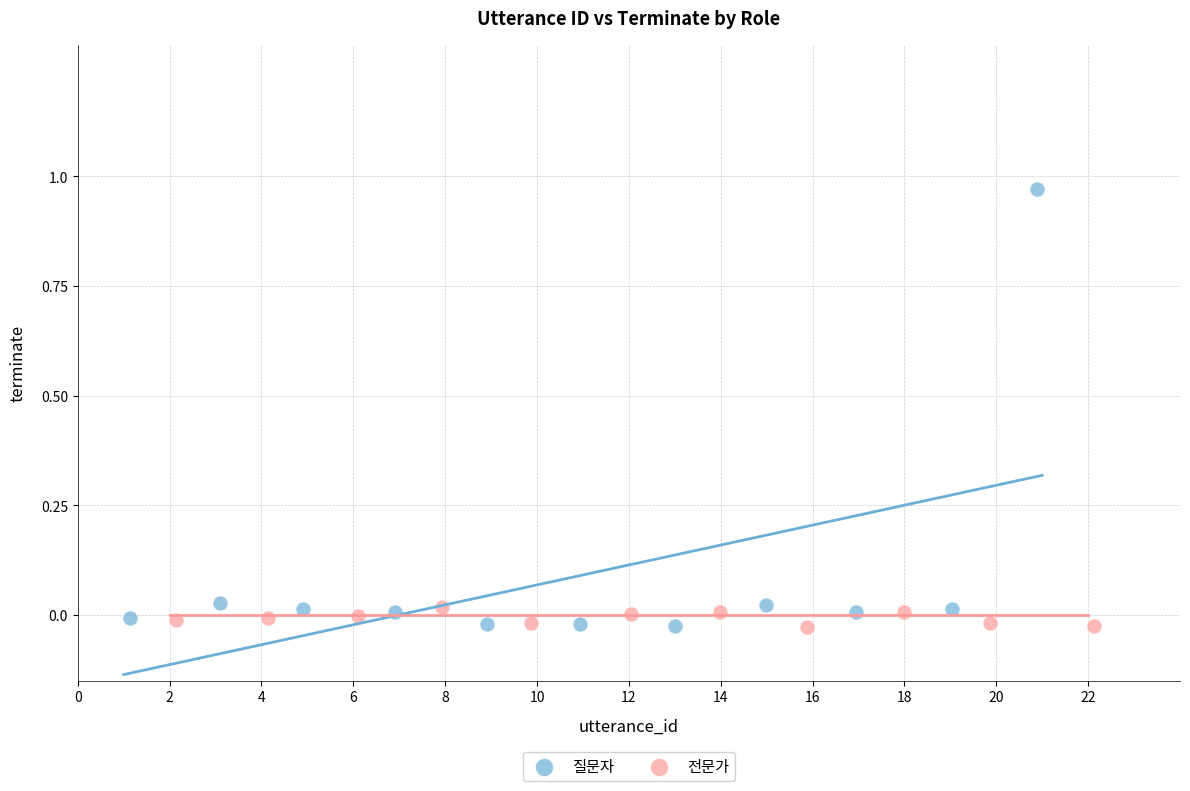

What are all the series names shown in the legend?

질문자, 전문가